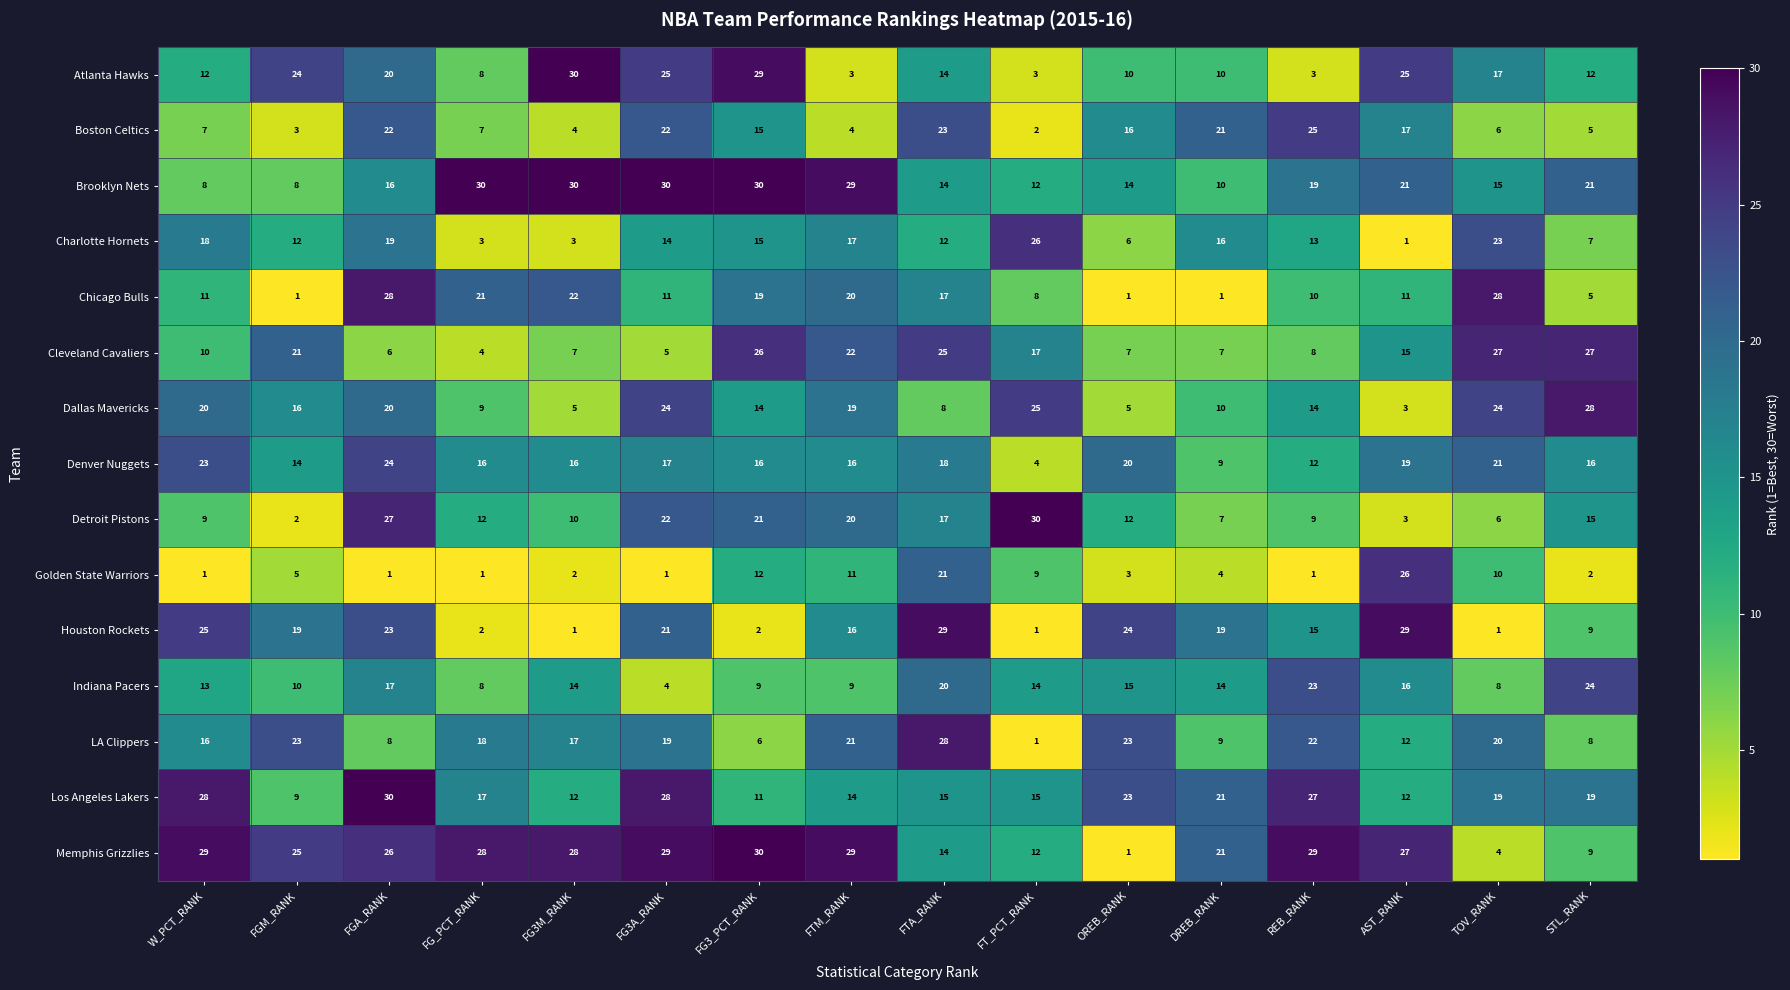

Where is Golden State Warriors nearest to the value 13?

FG3_PCT_RANK